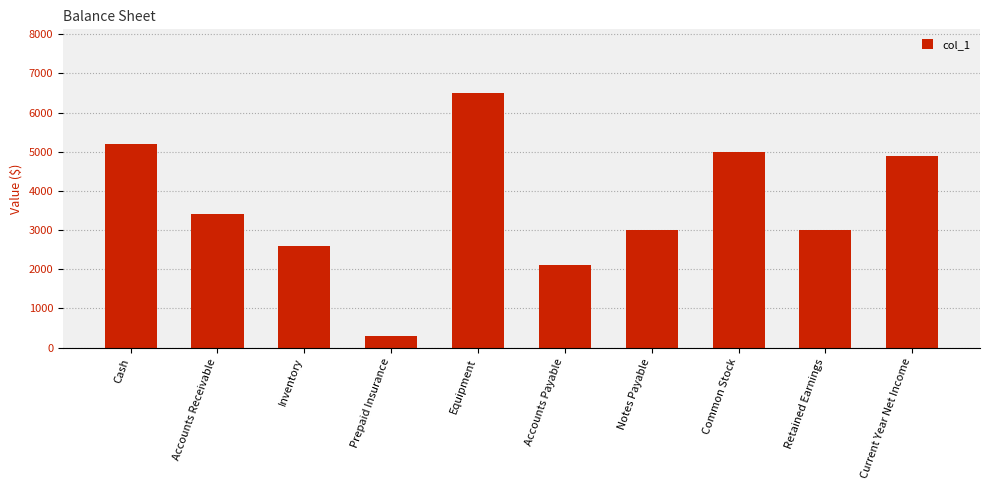

What is the difference between the maximum and minimum values?

6200